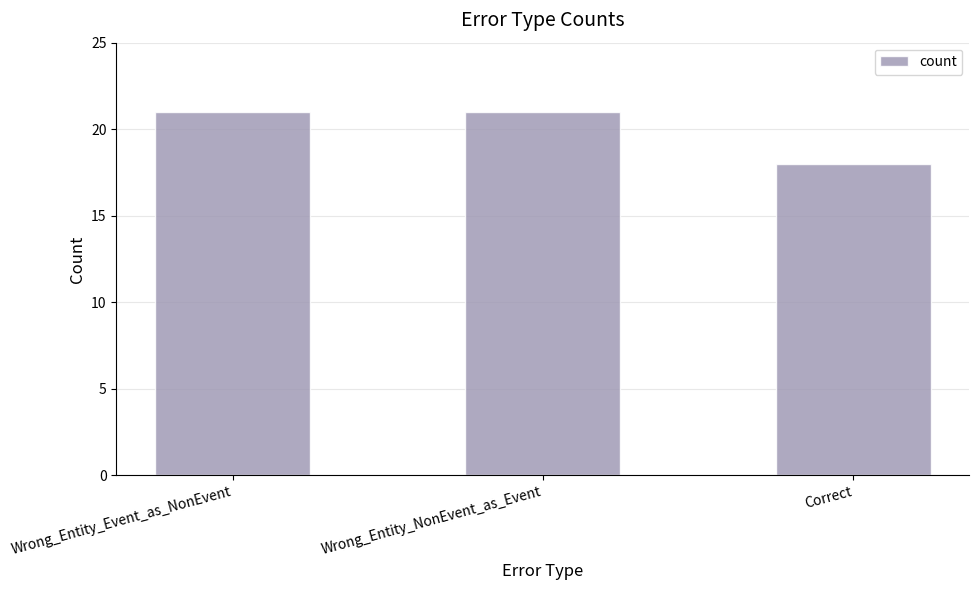

True or false: the data shows 7 at Wrong_Entity_Event_as_NonEvent.

False